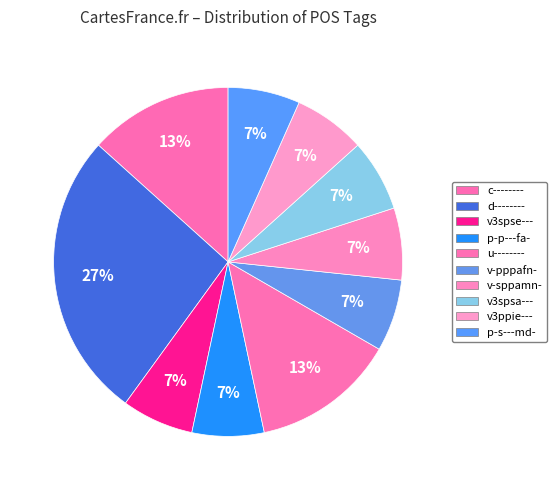

How many slices are in this pie chart?

10